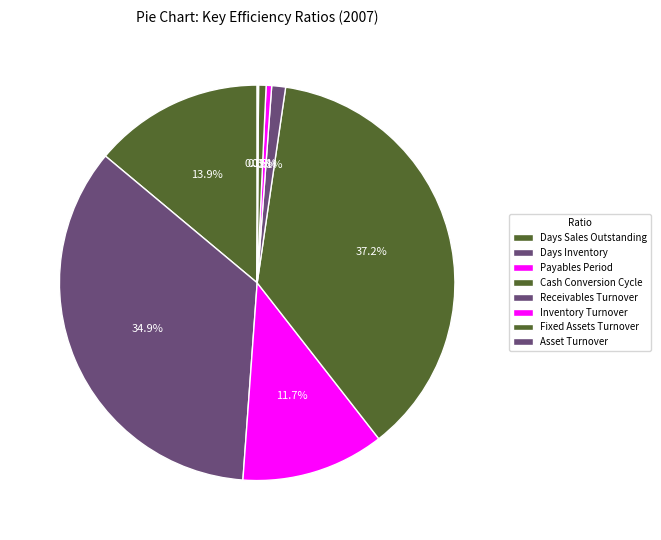

To the nearest percent, what is the difference between the largest and smallest slice percentages?

37%